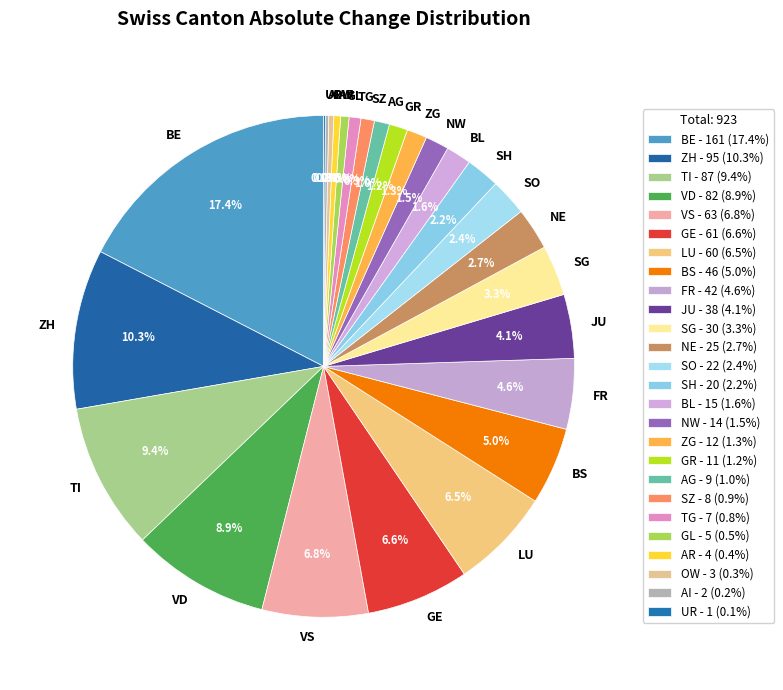

Between SZ and NW, which is larger?

NW